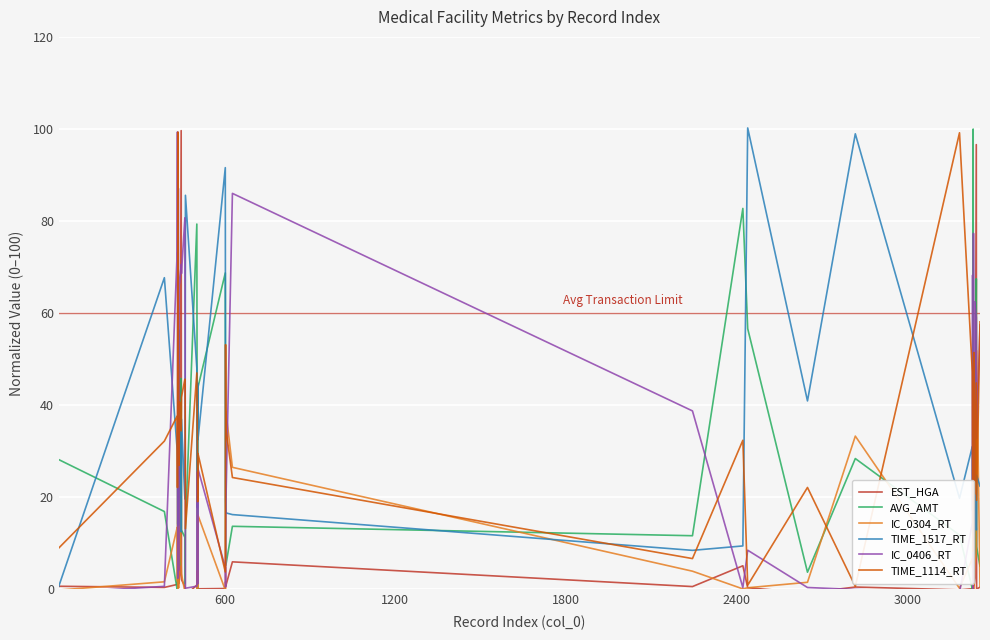

What is the highest value of the IC_0406_RT series?

99.3